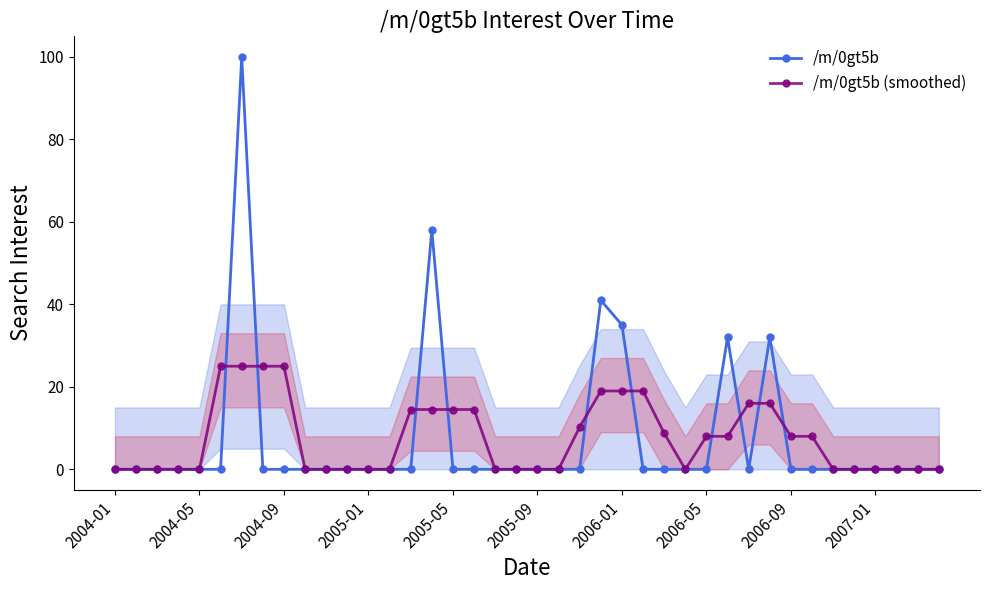

What are all the series names shown in the legend?

/m/0gt5b, /m/0gt5b (smoothed)